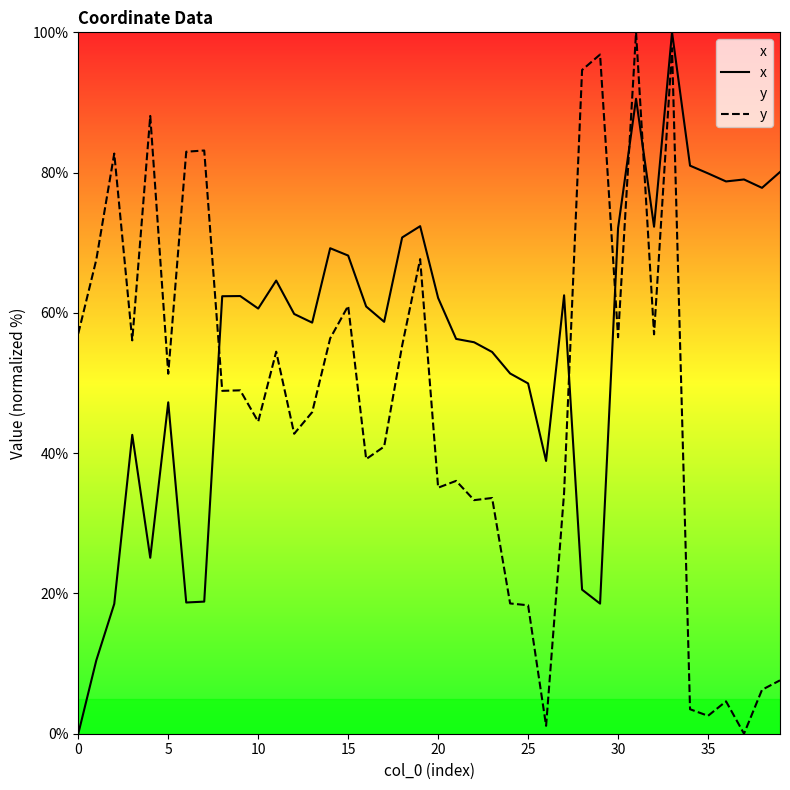

What is the total value across all series at 30?

128.6